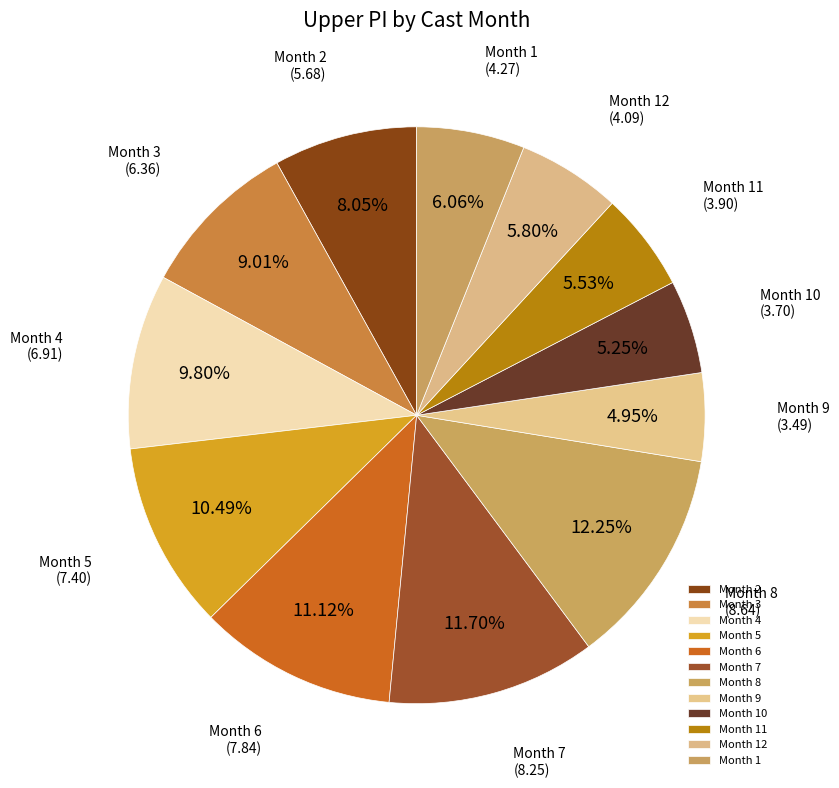

Between Month 5 and Month 8, which is larger?

Month 8